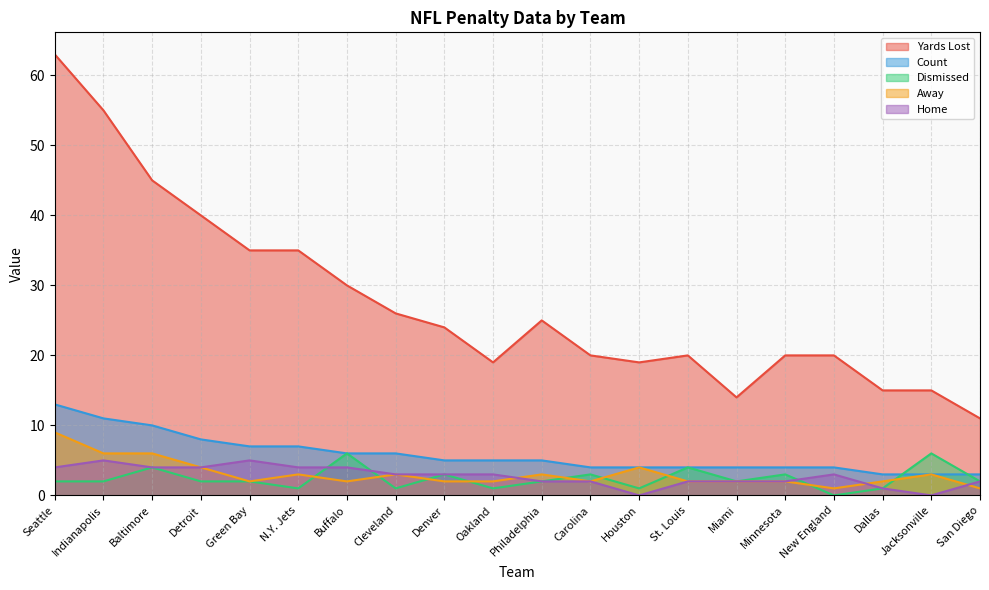

Which category has the highest value across all series?

Seattle